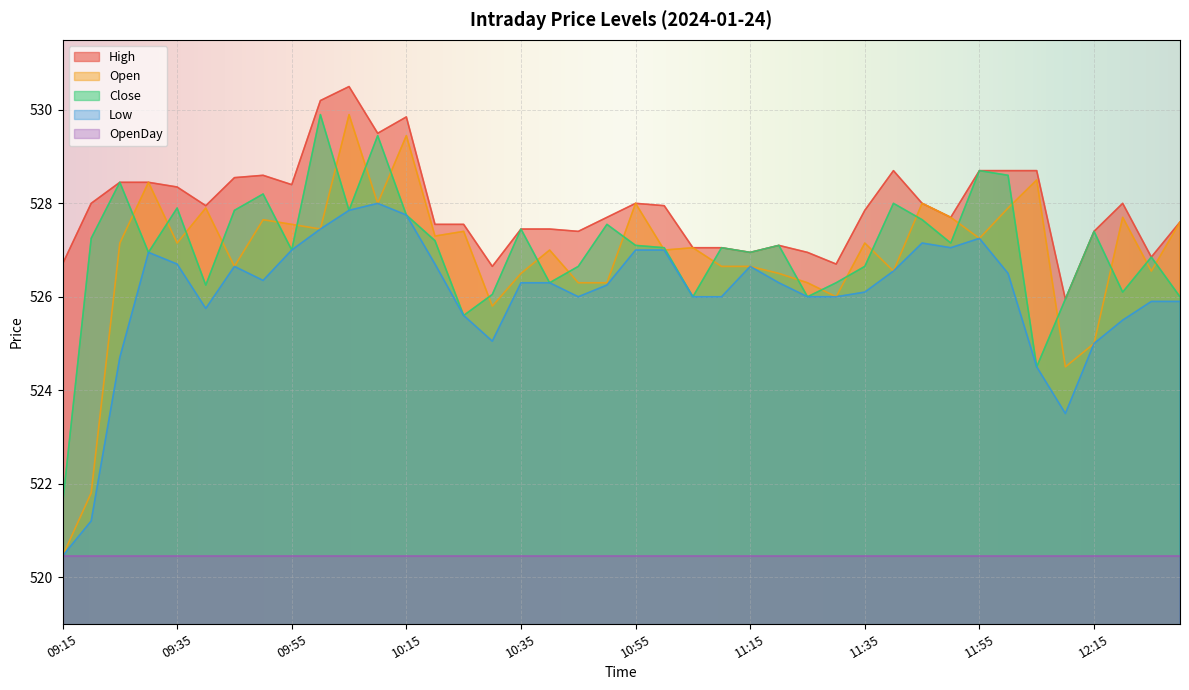

Which series has the largest range (max minus min)?

Open